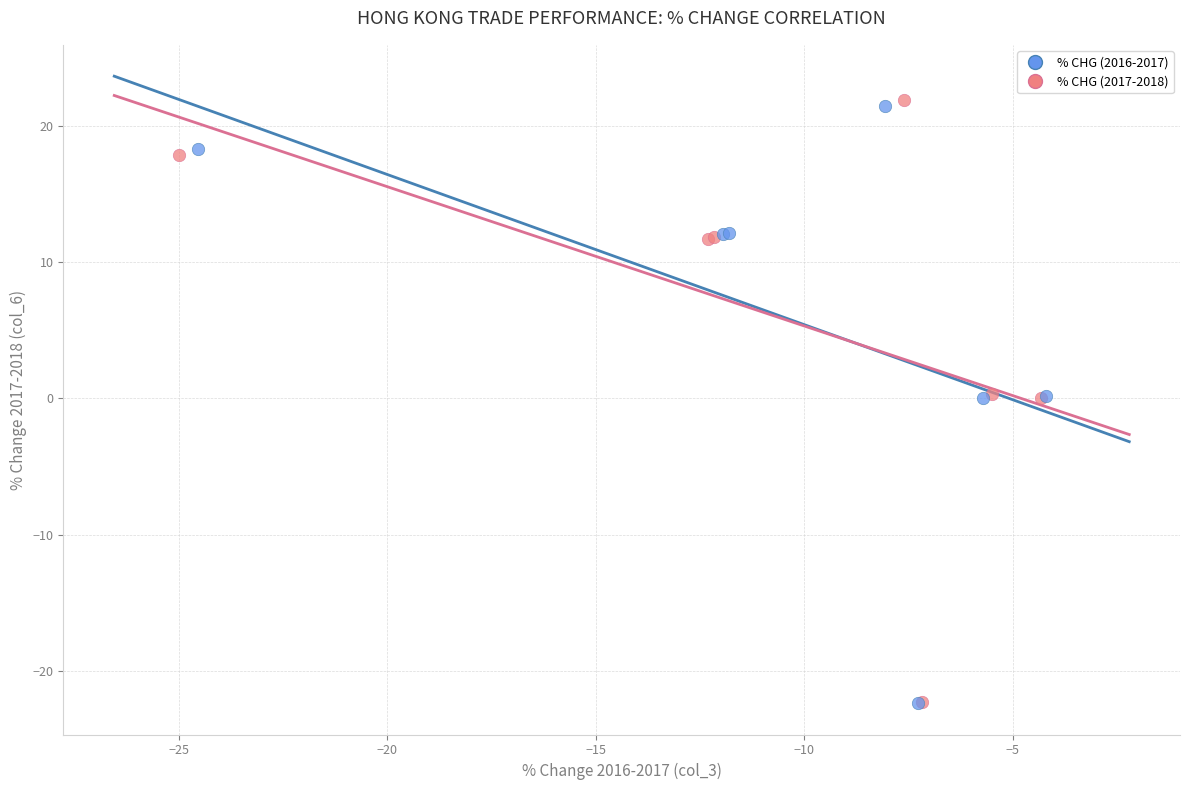

Which series has the largest Y range (max minus min)?

% CHG (2017-2018)